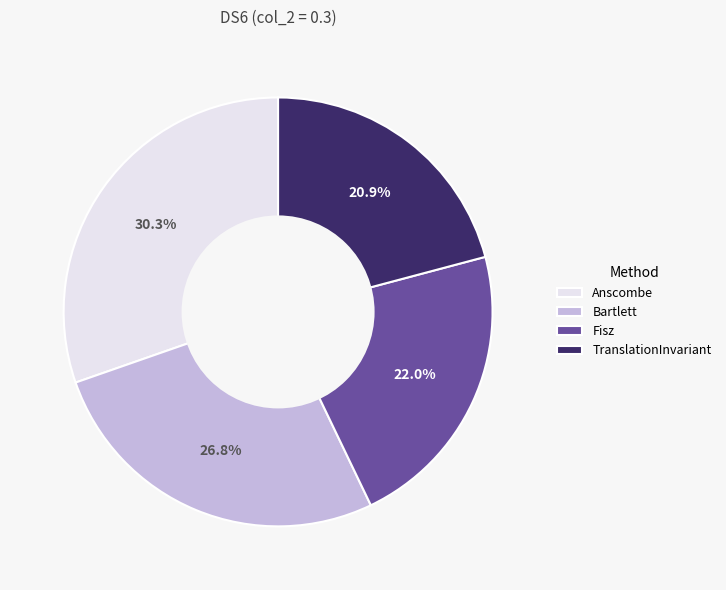

True or false: Anscombe accounts for 23% of the total.

False